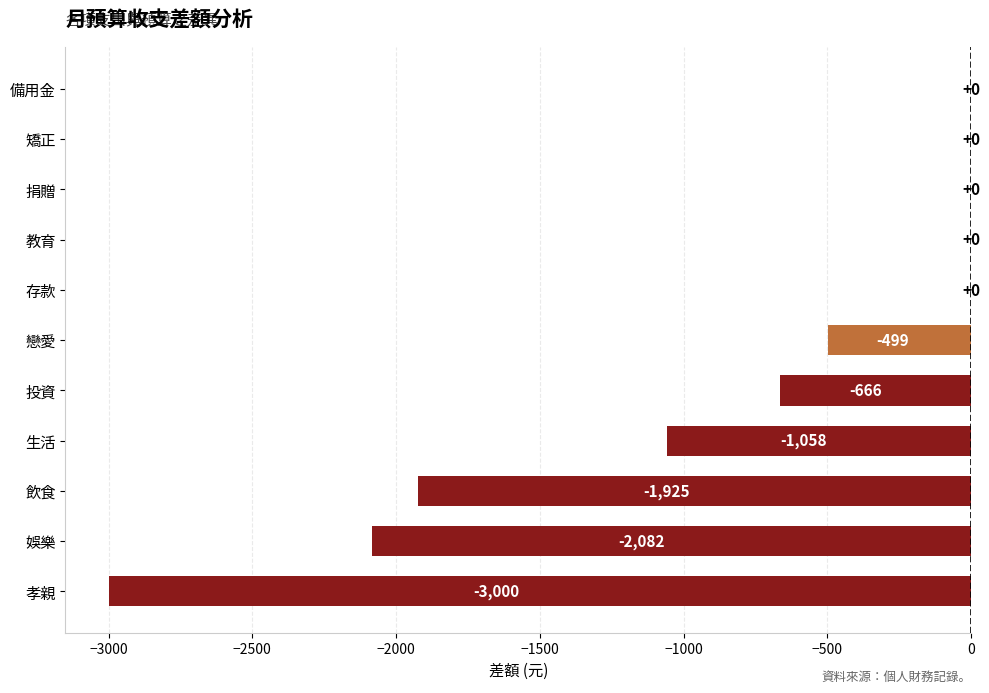

Reading bottom to top, extract all data points from this chart.

孝親=-3000	娛樂=-2082	飲食=-1925	生活=-1058	投資=-666	戀愛=-499	存款=0	教育=0	捐贈=0	矯正=0	備用金=0